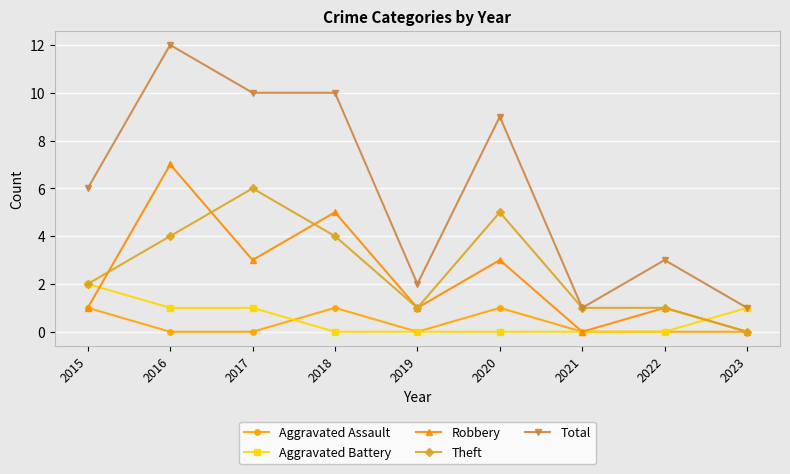

Reading right to left, what are all the values shown in this chart?

Aggravated Assault: 2023=0	2022=0	2021=0	2020=1	2019=0	2018=1	2017=0	2016=0	2015=1
Aggravated Battery: 2023=1	2022=0	2021=0	2020=0	2019=0	2018=0	2017=1	2016=1	2015=2
Robbery: 2023=0	2022=1	2021=0	2020=3	2019=1	2018=5	2017=3	2016=7	2015=1
Theft: 2023=0	2022=1	2021=1	2020=5	2019=1	2018=4	2017=6	2016=4	2015=2
Total: 2023=1	2022=3	2021=1	2020=9	2019=2	2018=10	2017=10	2016=12	2015=6